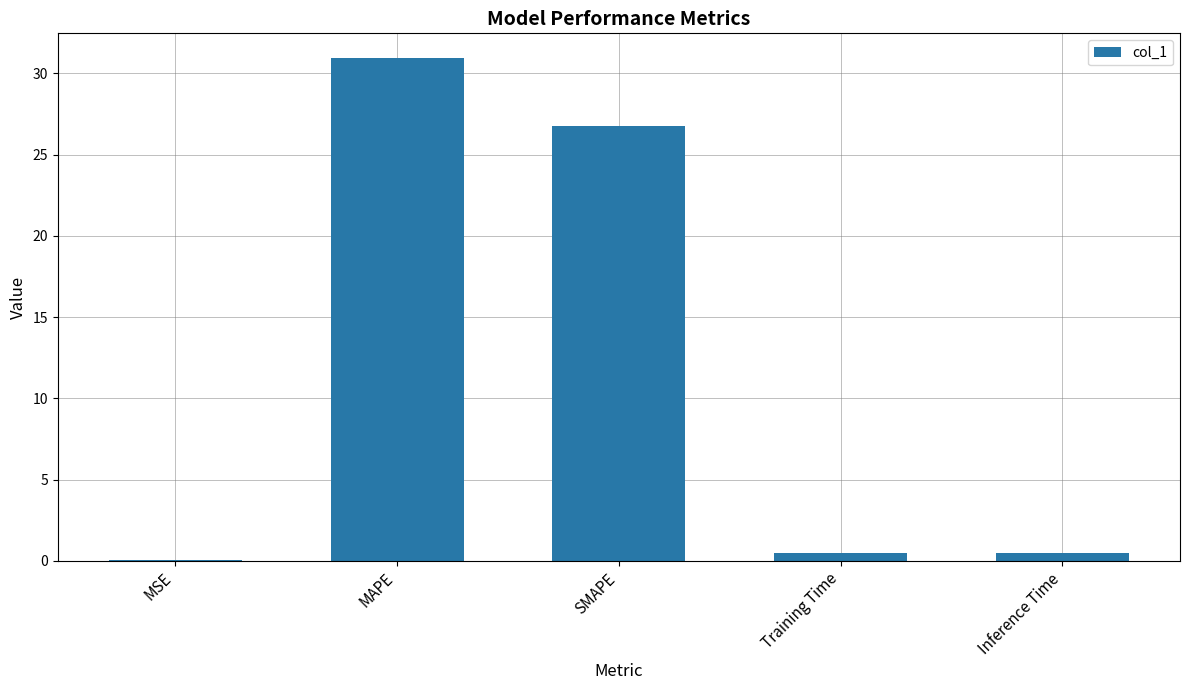

Where is the data nearest to the value 15?

SMAPE